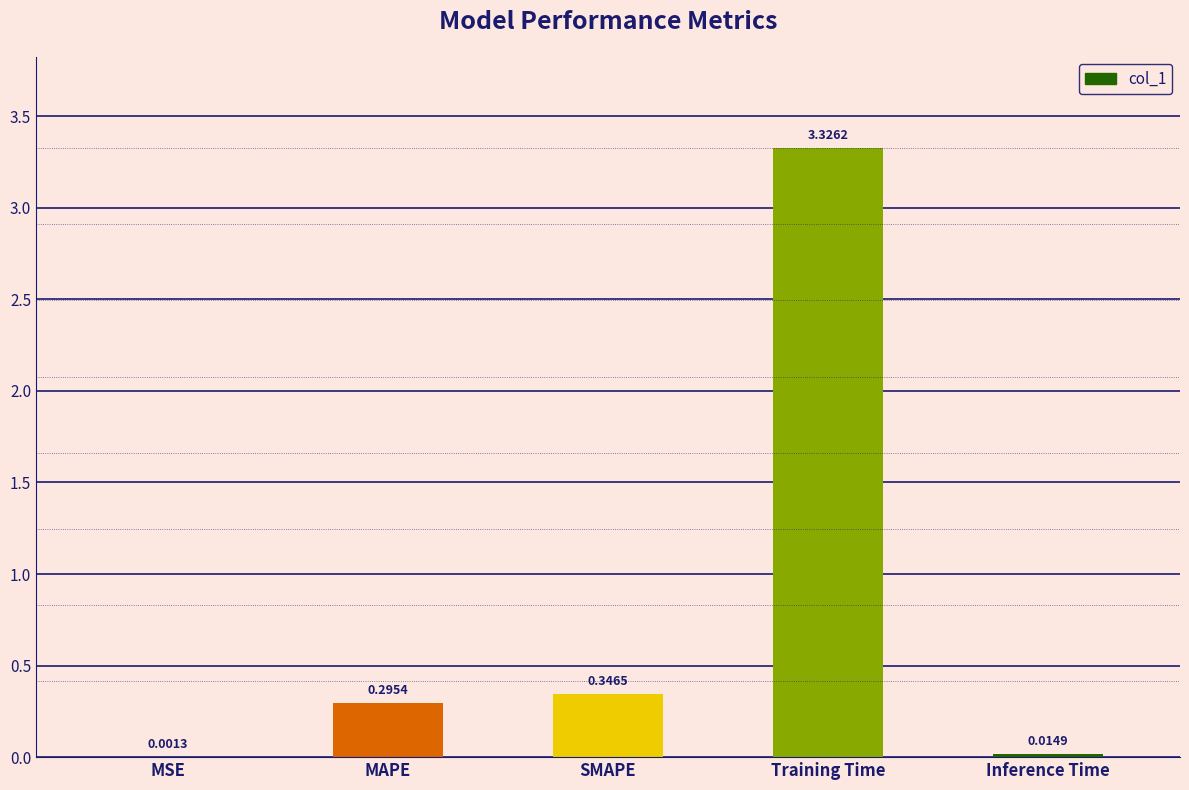

What is the sum of the values at Inference Time and SMAPE?

0.4